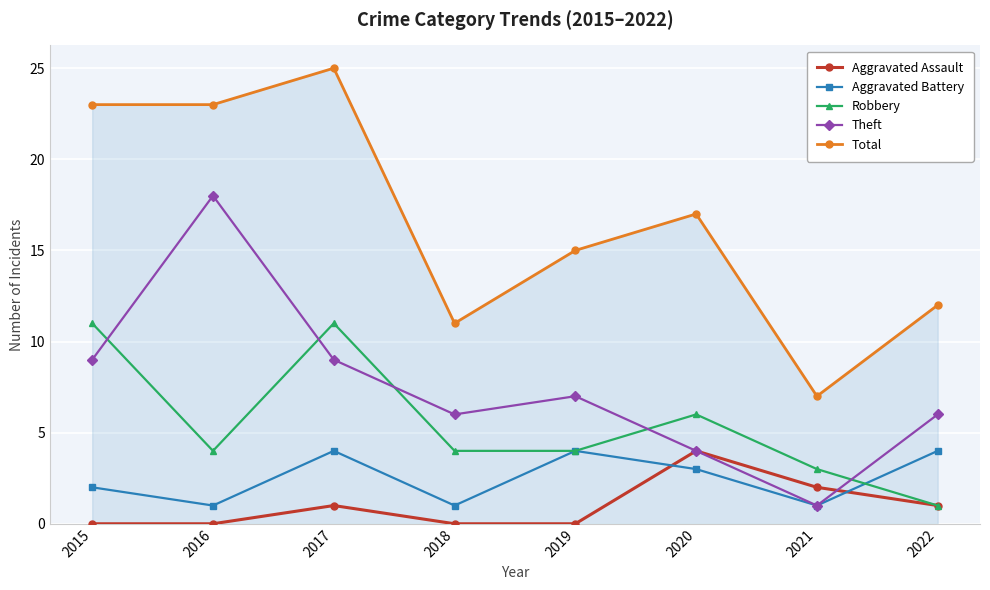

At which category is the sum across all series the highest?

2017